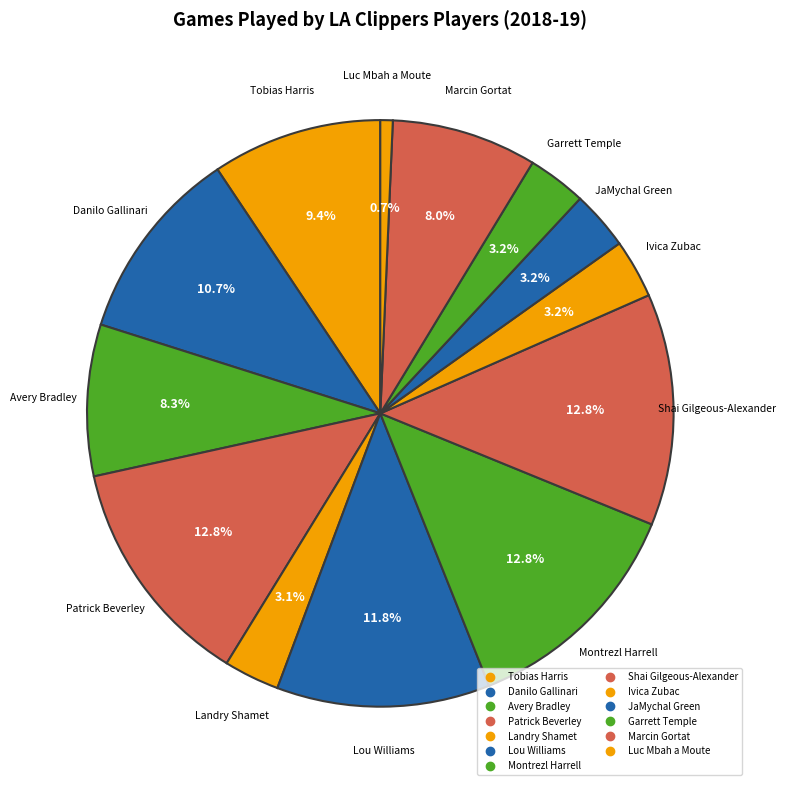

What percentage is the Ivica Zubac slice, to the nearest percent?

3%